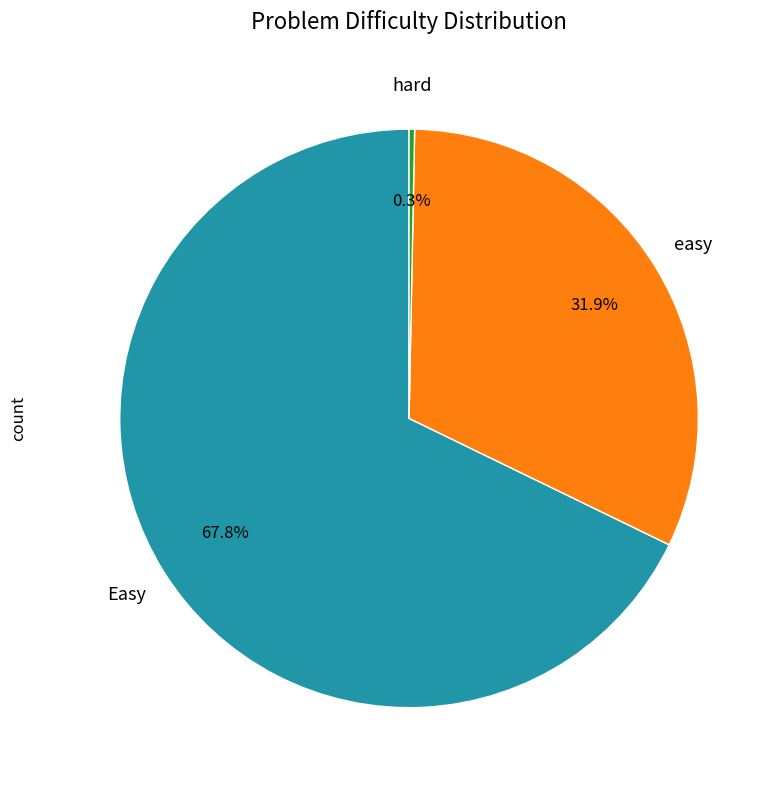

Does any single category account for the majority?

Yes